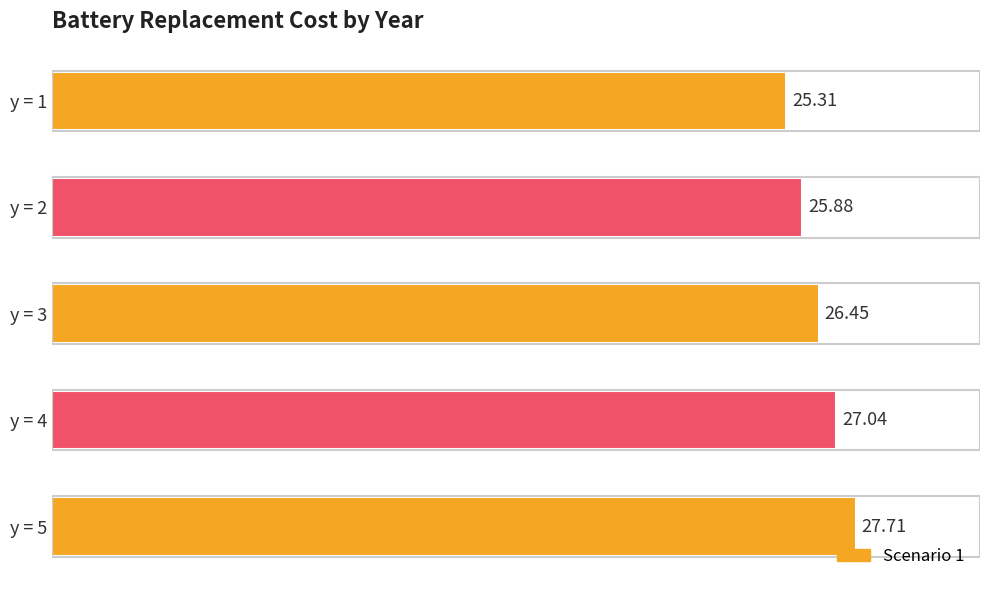

What is the average value?

26.5